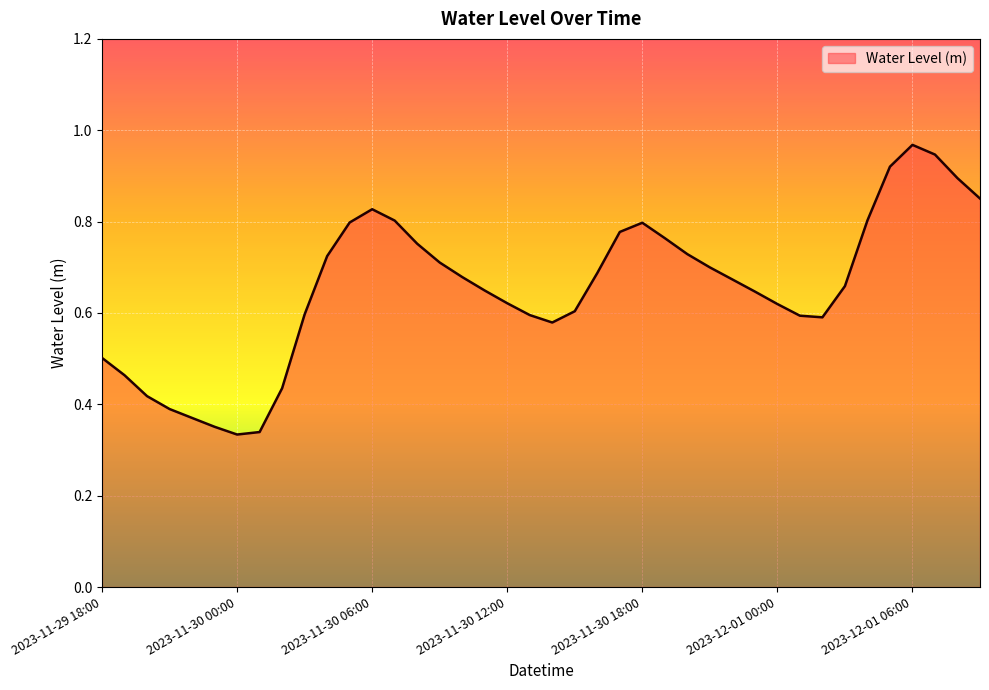

How many categories are shown in the chart?

40